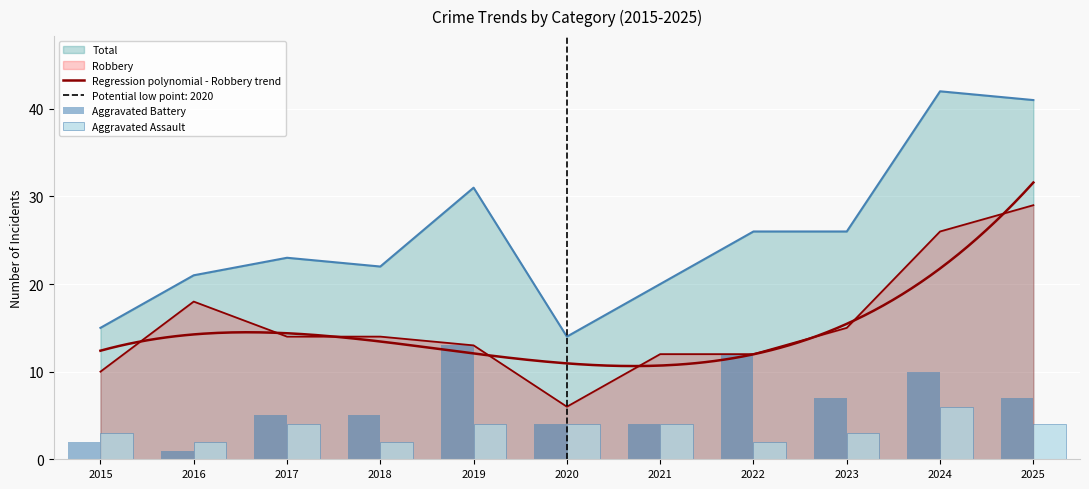

What is the total value across all series at 2020?

28